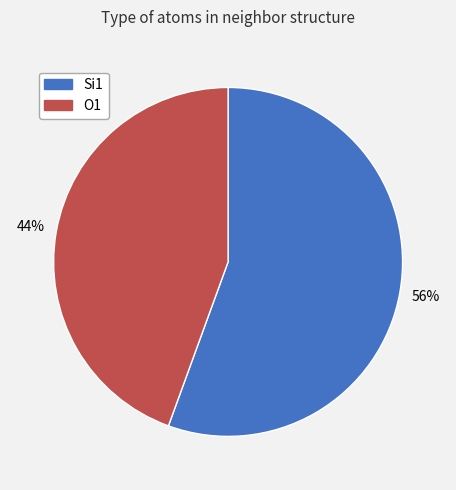

To the nearest percent, what portion does O1 represent?

44%